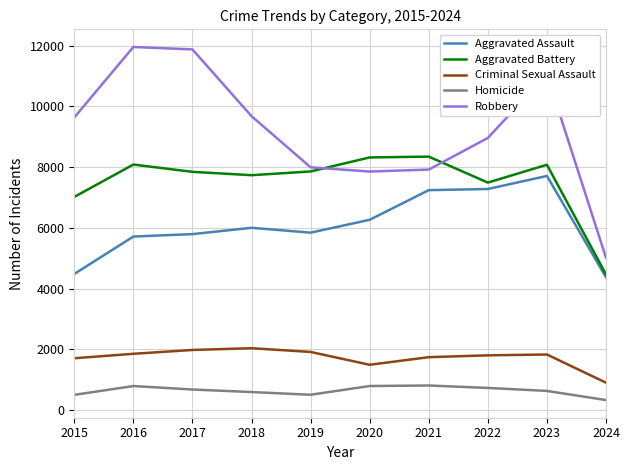

At which category does Homicide reach its first local peak?

2016